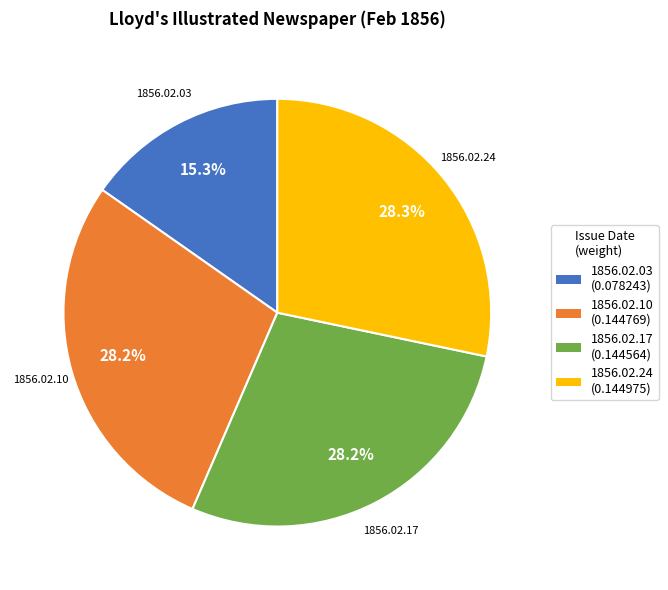

How many segments does this pie chart have?

4